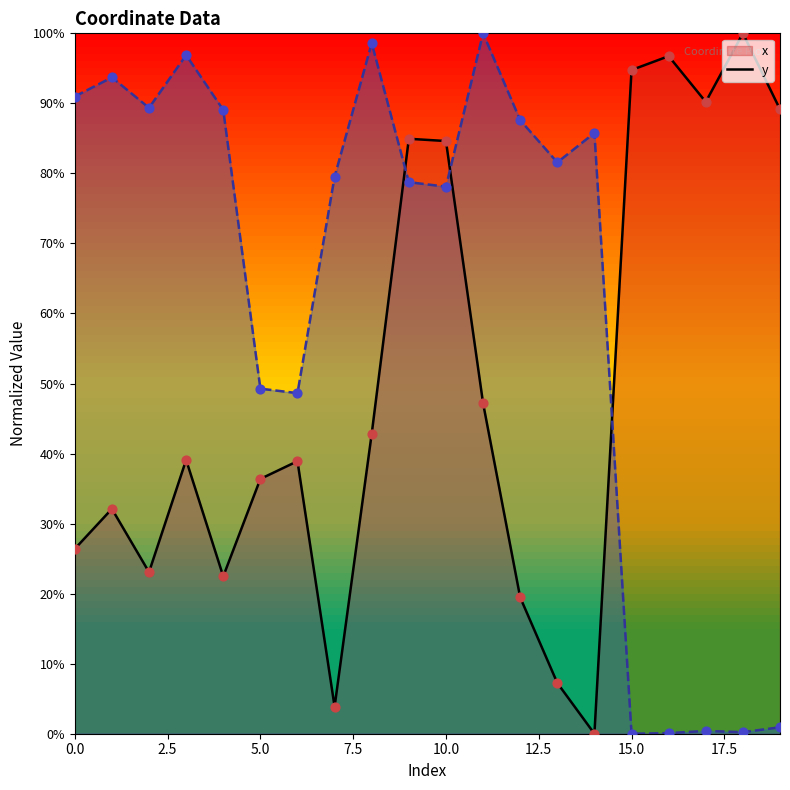

What are all the series names shown in the legend?

x, y